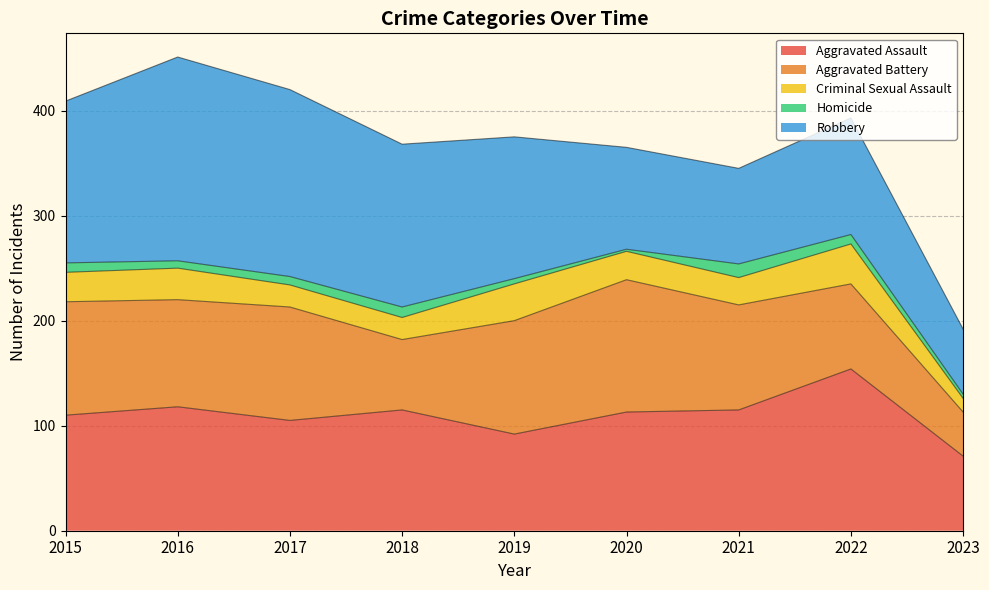

Between 2019 and 2018, which is larger?

2018